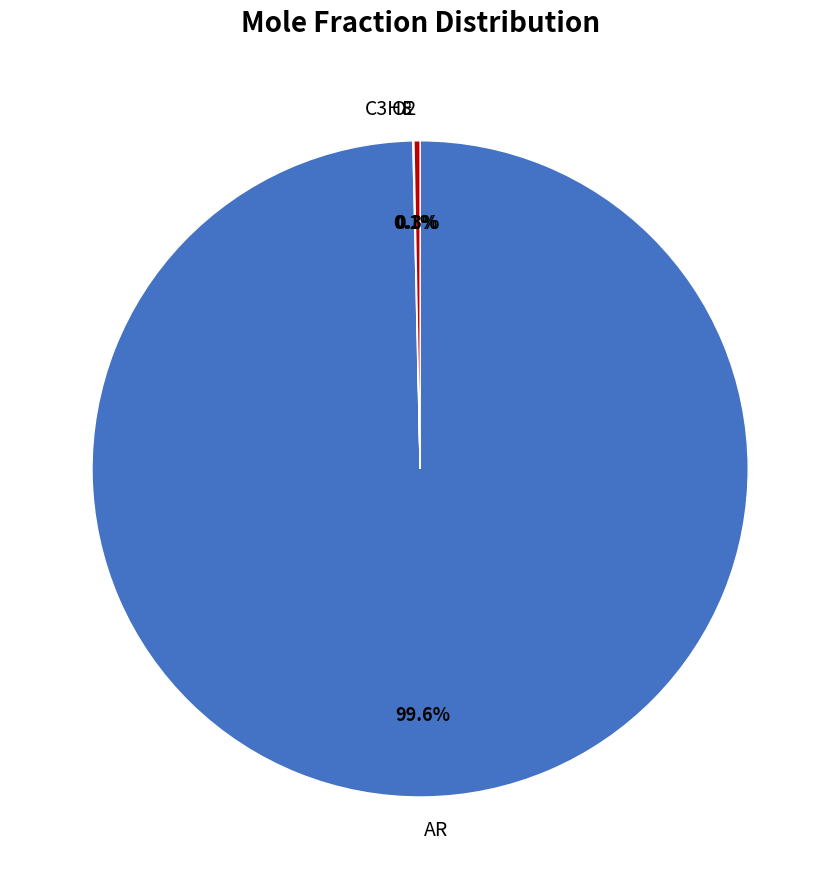

To the nearest percent, what is the difference between the largest and smallest slice percentages?

100%